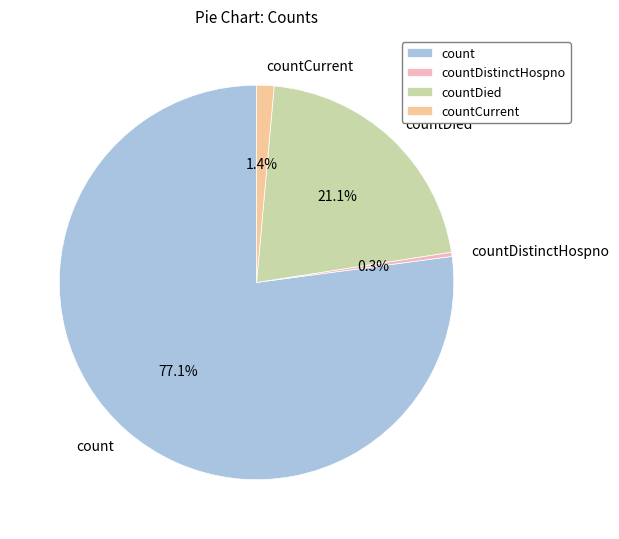

Which slice represents more than half of the pie?

count